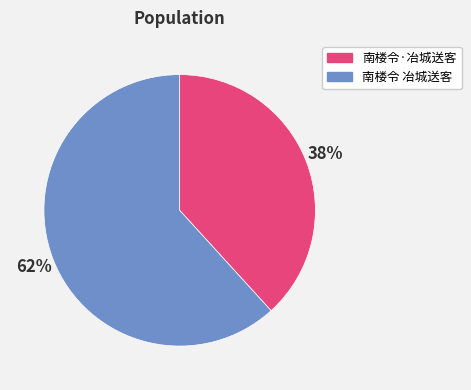

To the nearest percent, what is the combined percentage of 南楼令 冶城送客 and 南楼令·冶城送客?

100%